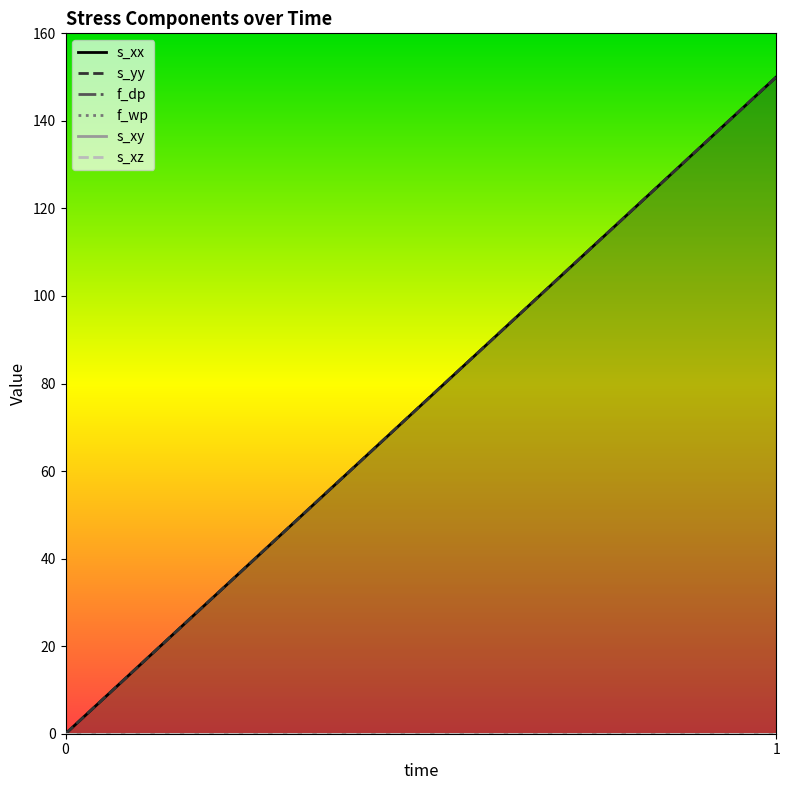

What is the difference between the s_xx values at 0 and 1?

150.0